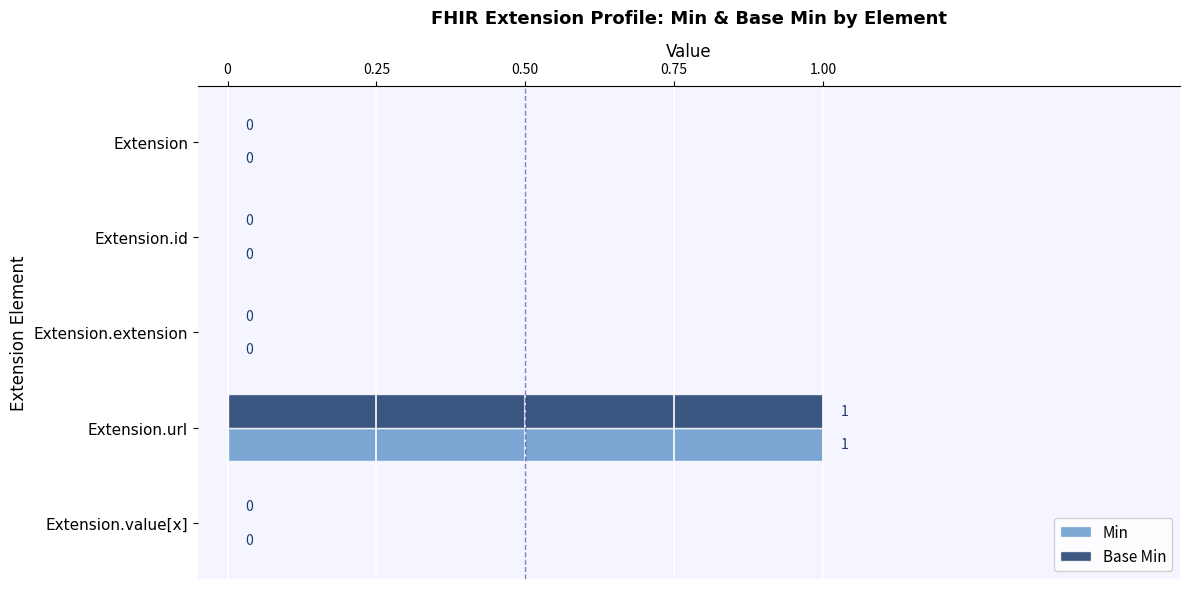

At which label does Base Min reach its peak?

Extension.url